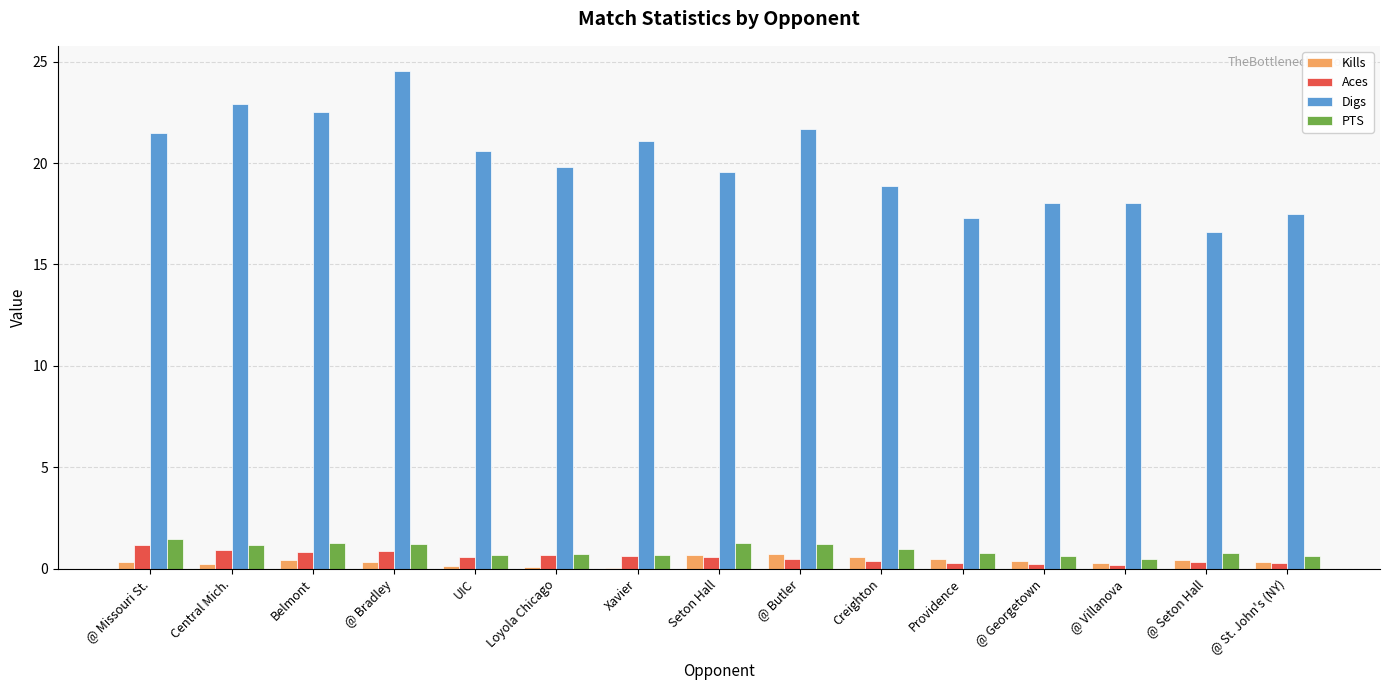

What are all the series names shown in the legend?

Kills, Aces, Digs, PTS